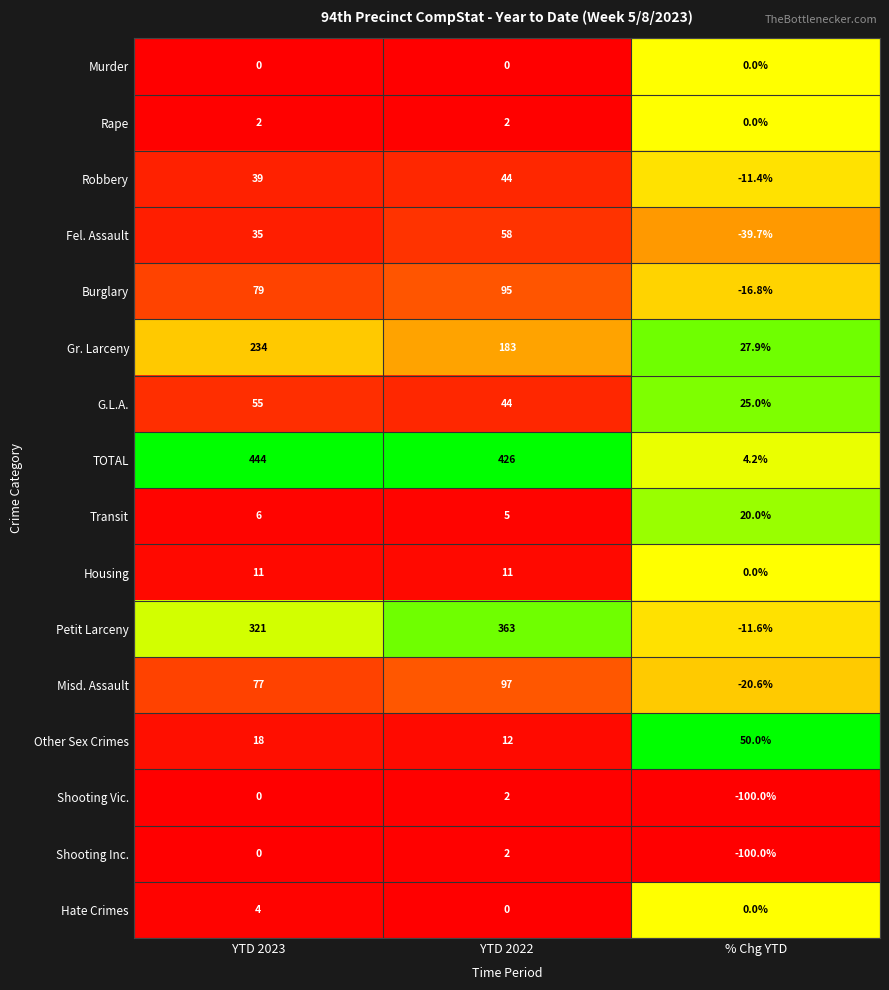

What is the difference between the Gr. Larceny values at YTD 2022 and YTD 2023?

51.0